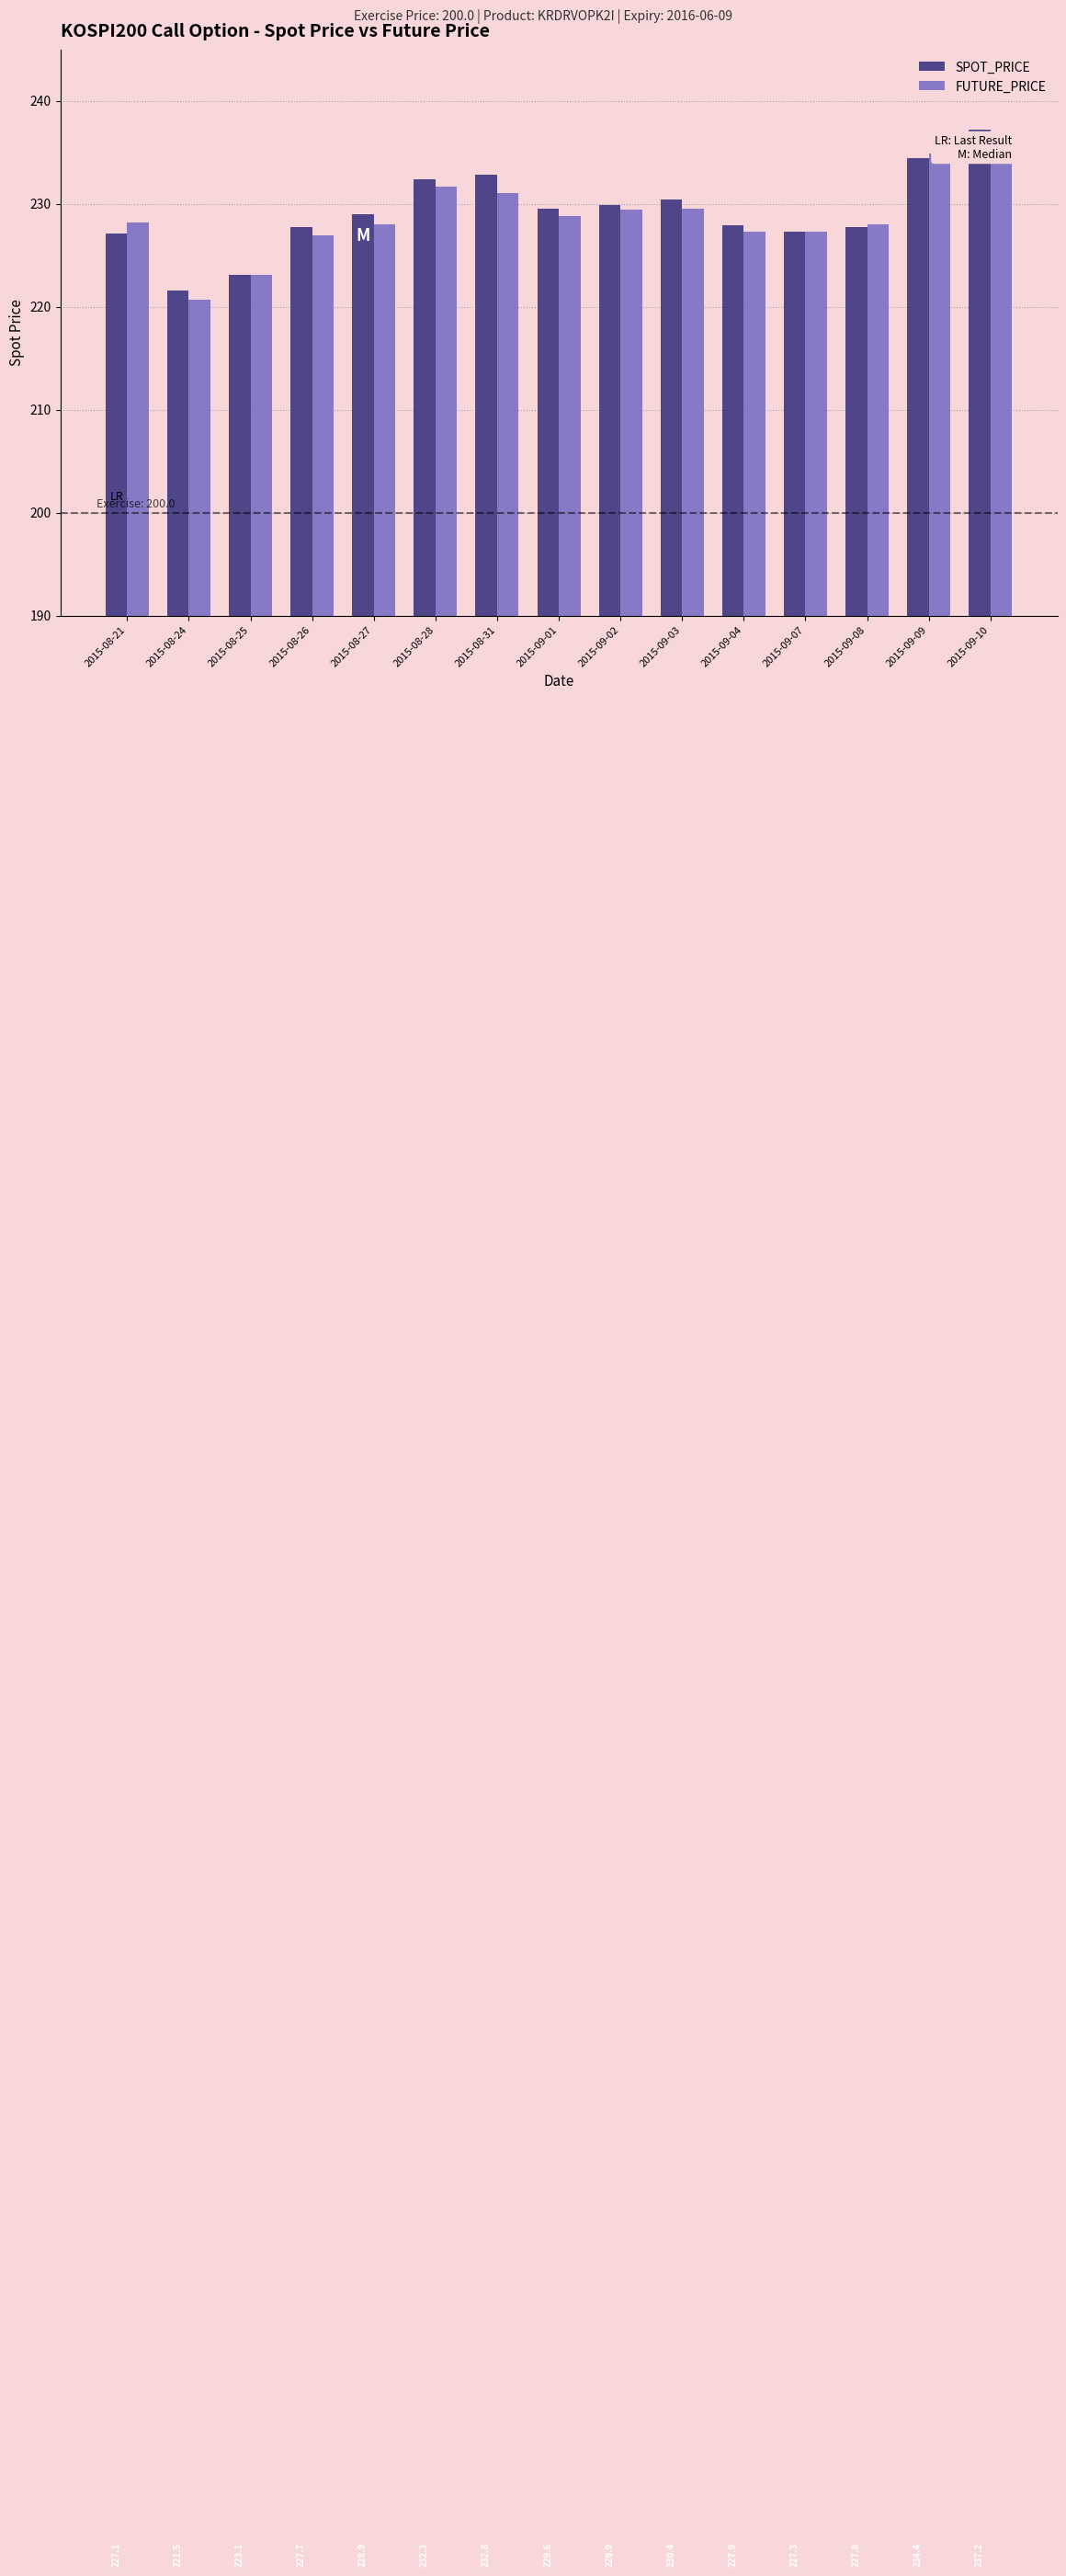

What are all the series names shown in the legend?

SPOT_PRICE, FUTURE_PRICE